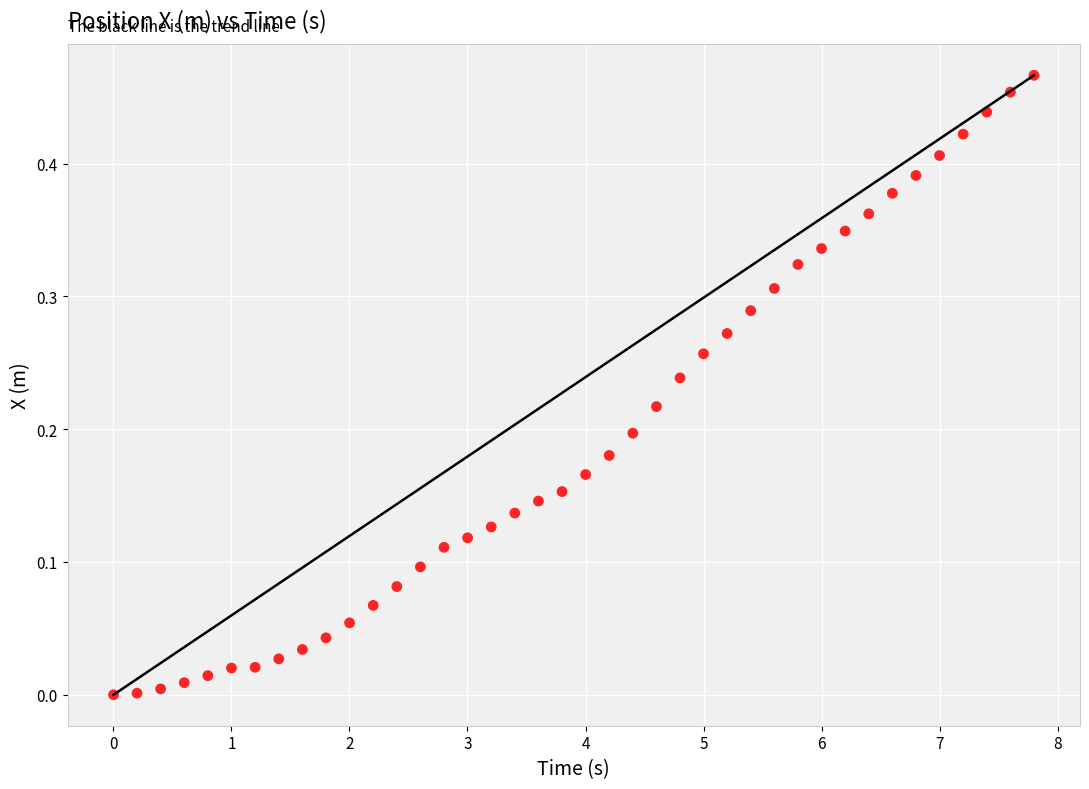

What is the range of X values (max minus min)?

7.8